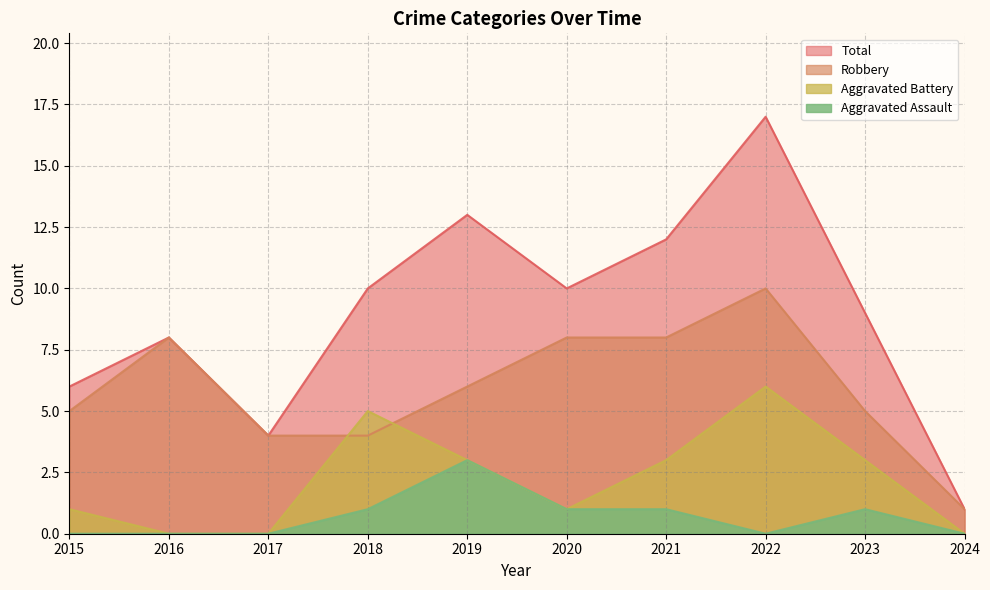

Is it true that Aggravated Assault equals -1 at 2022?

False